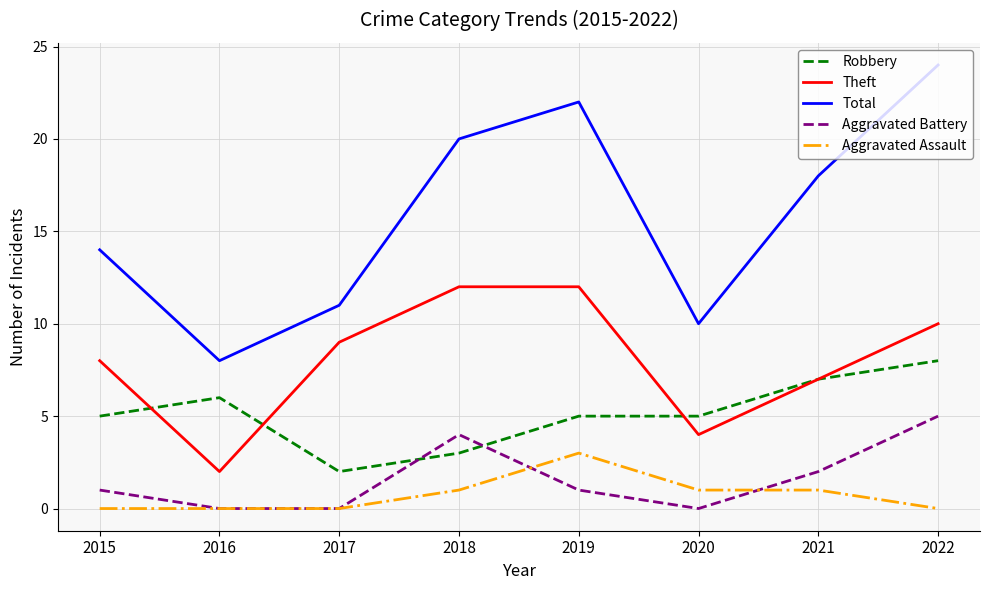

What is the average value of the Total series?

16